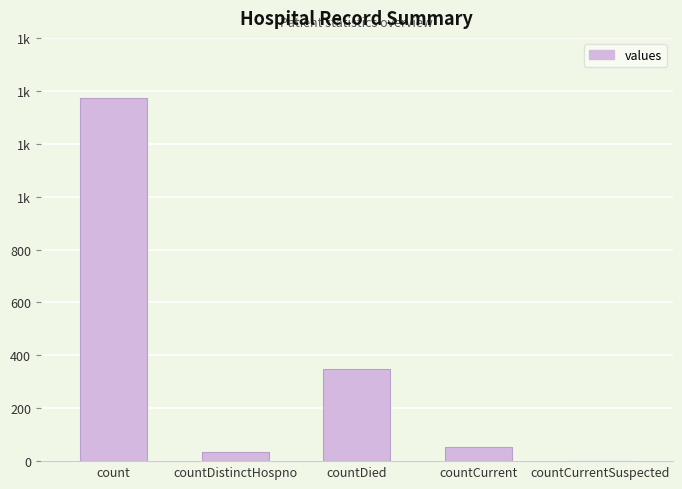

What is the difference between the maximum and minimum values?

1371